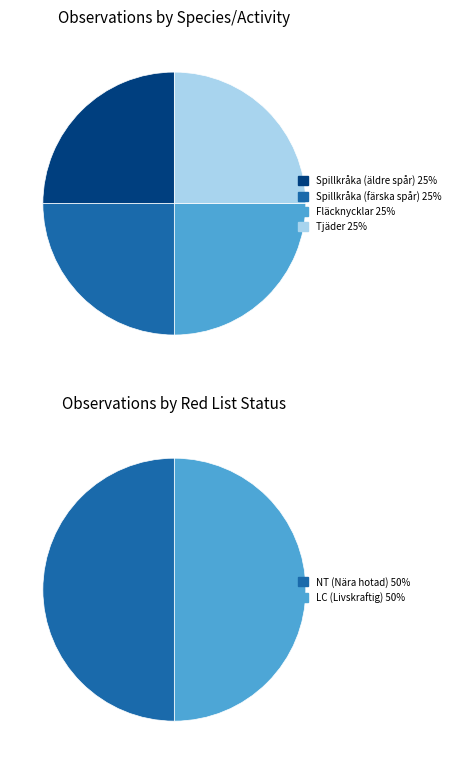

To the nearest percent, what is the combined percentage of Tjäder and Fläcknycklar?

50%